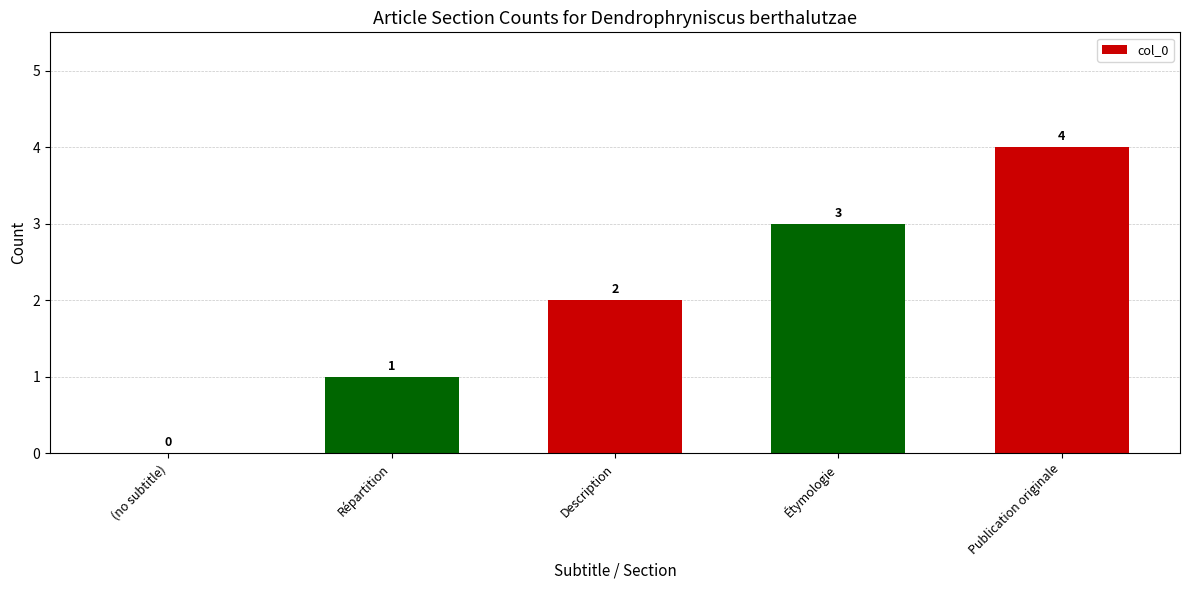

What is the sum of all values?

10